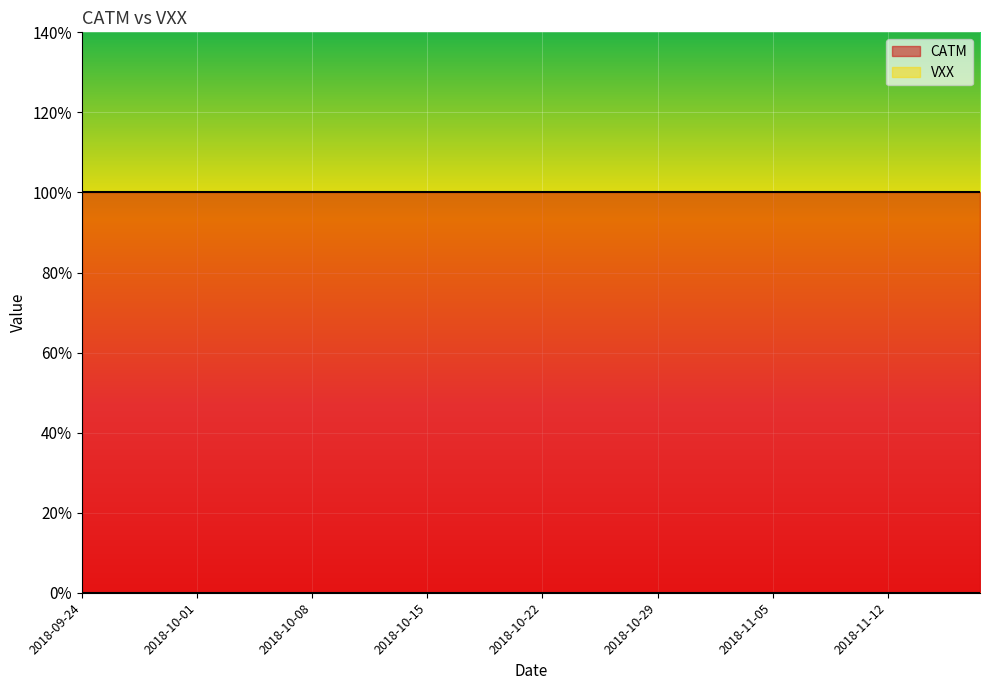

What are all the series names shown in the legend?

CATM, VXX